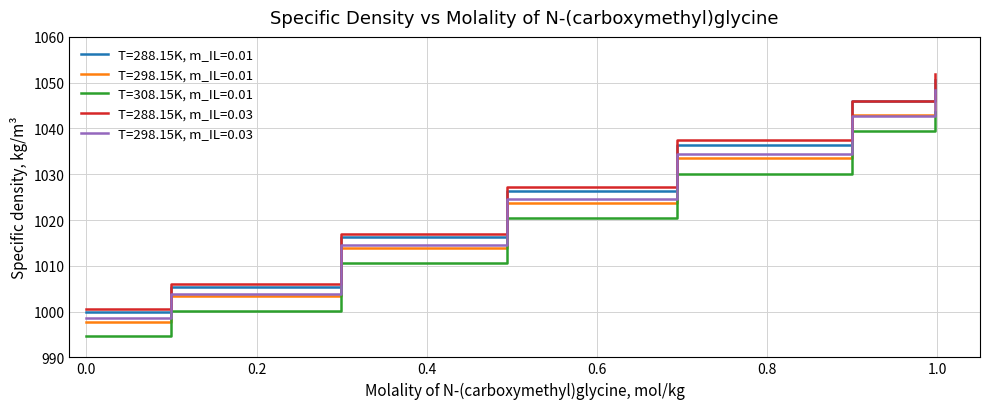

Does the chart display data point markers on the line(s)?

No